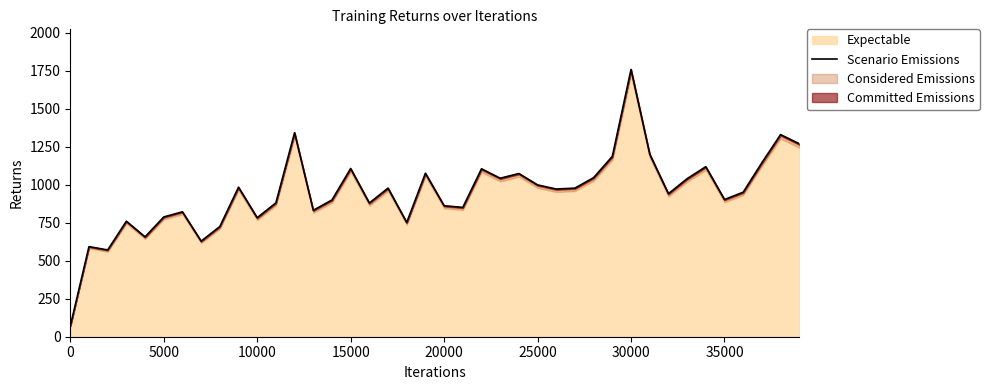

How many categories are shown in the chart?

40